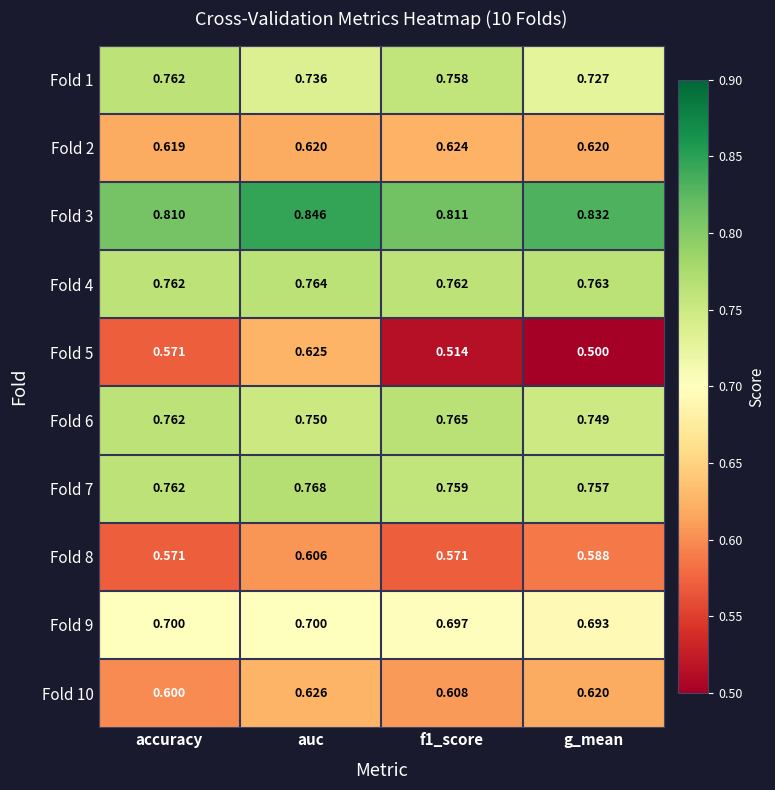

Where is Fold 9 nearest to the value 0?

g_mean